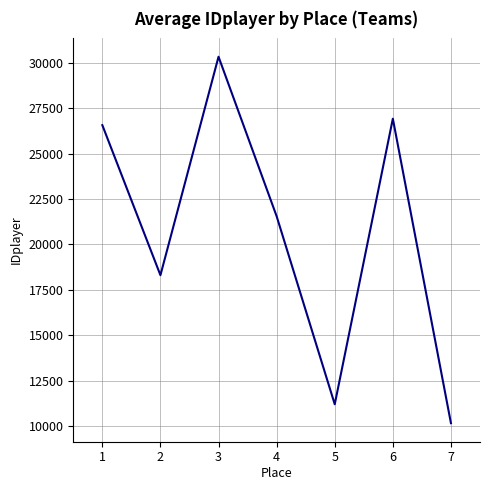

How many lines are shown in the chart?

1